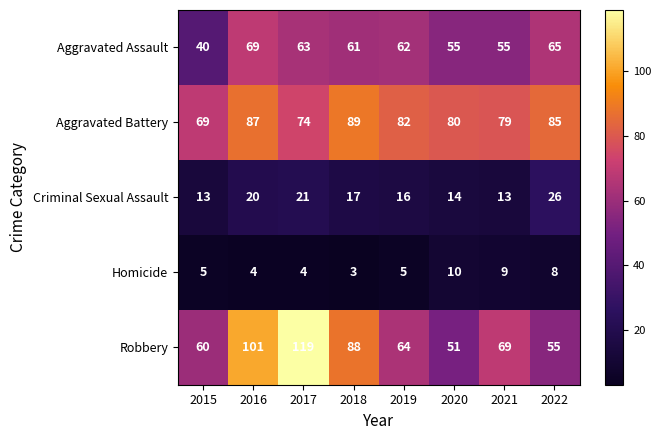

Which series changed the most between 2017 and 2018?

Robbery